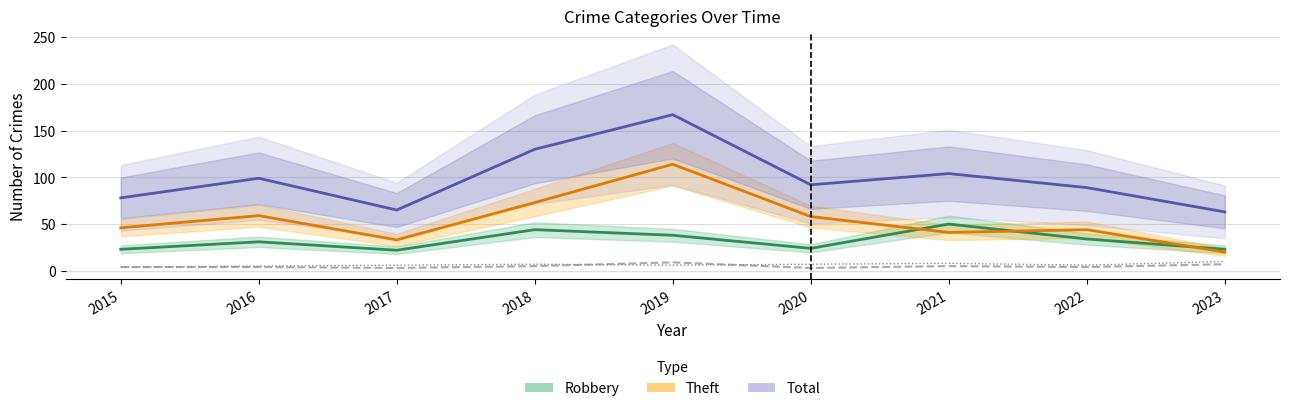

What is the value of the Theft point at the 4th from the left?

73